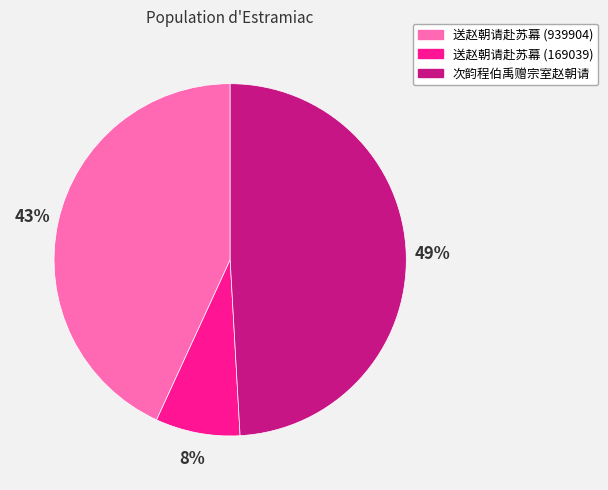

Rank the categories by value from lowest to highest.

送赵朝请赴苏幕 (169039), 送赵朝请赴苏幕 (939904), 次韵程伯禹赠宗室赵朝请